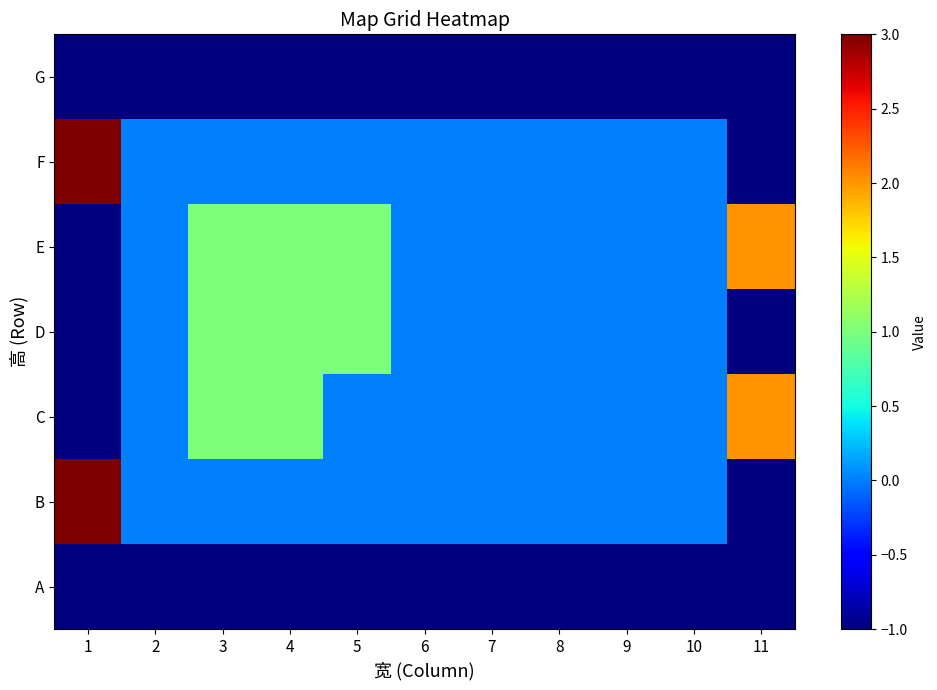

At 3, list the series in order from smallest to largest.

G, A, F, B, E, D, C